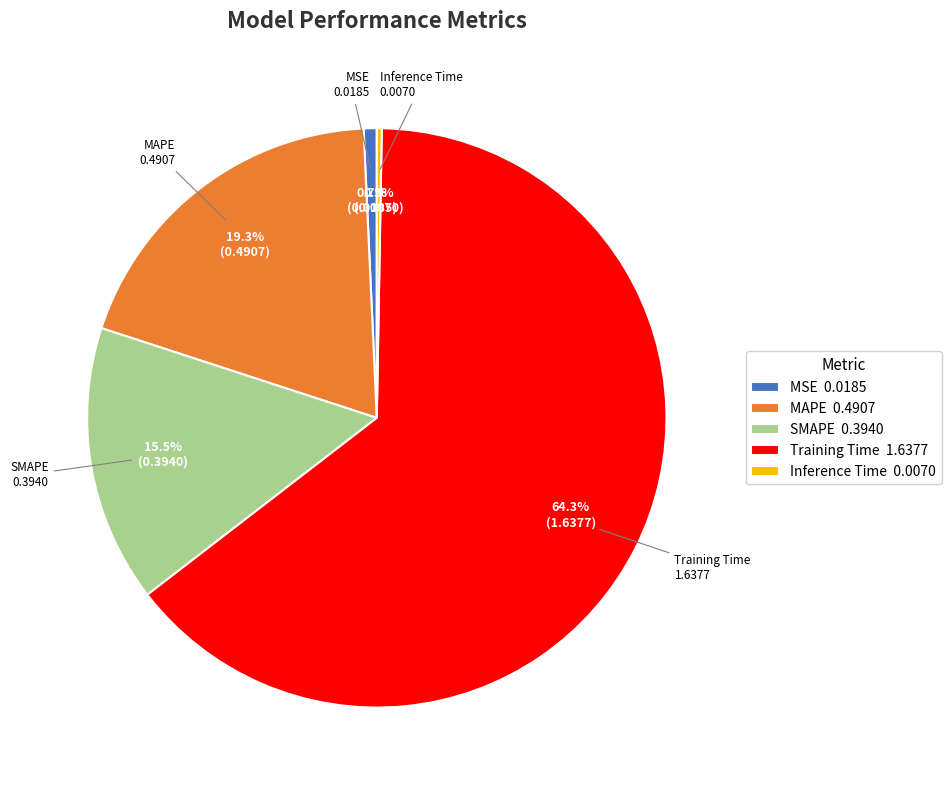

What percentage is NOT represented by MAPE 0.4907?

80.7%